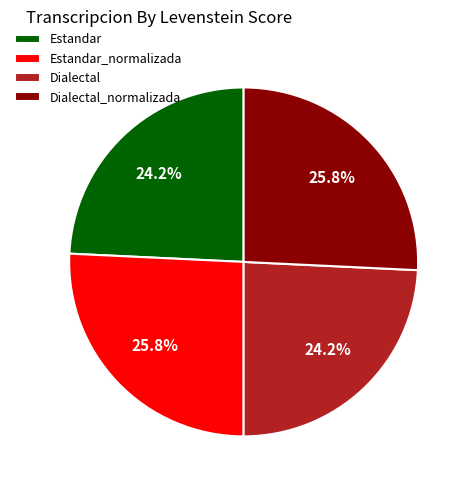

True or false: Estandar accounts for 24% of the total.

True